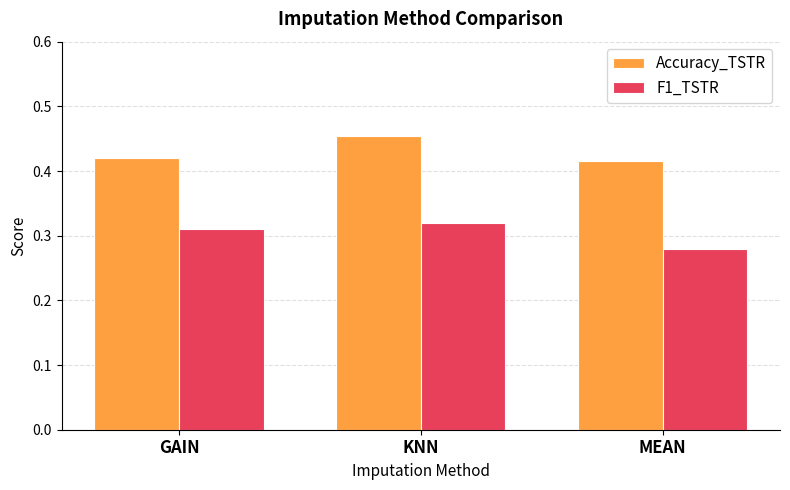

What is the sum of all F1_TSTR values?

0.9